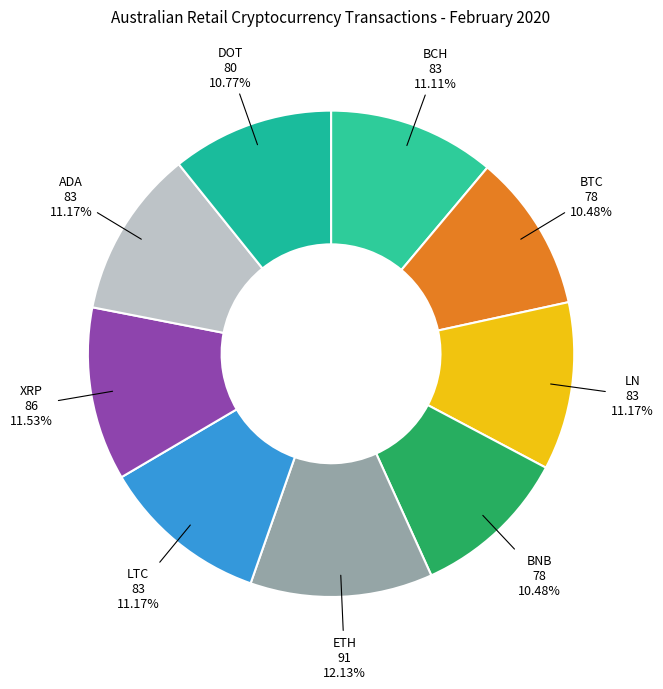

Rank the categories by value from highest to lowest.

attr_4, attr_6, attr_2, attr_5, attr_7, attr_0, attr_8, attr_1, attr_3